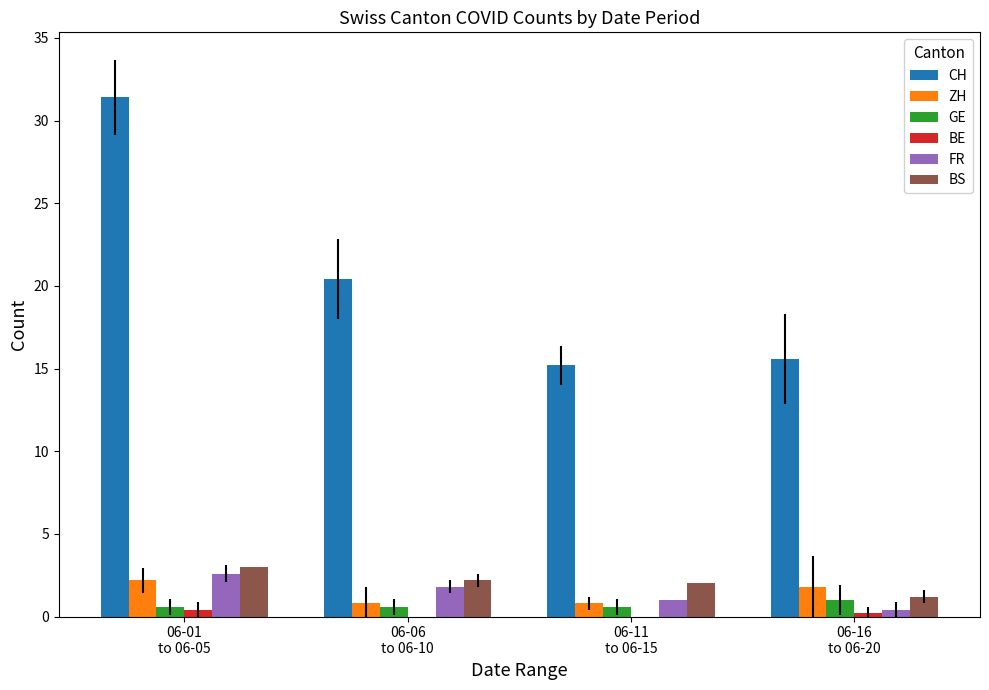

What is the highest value of the CH series?

31.4